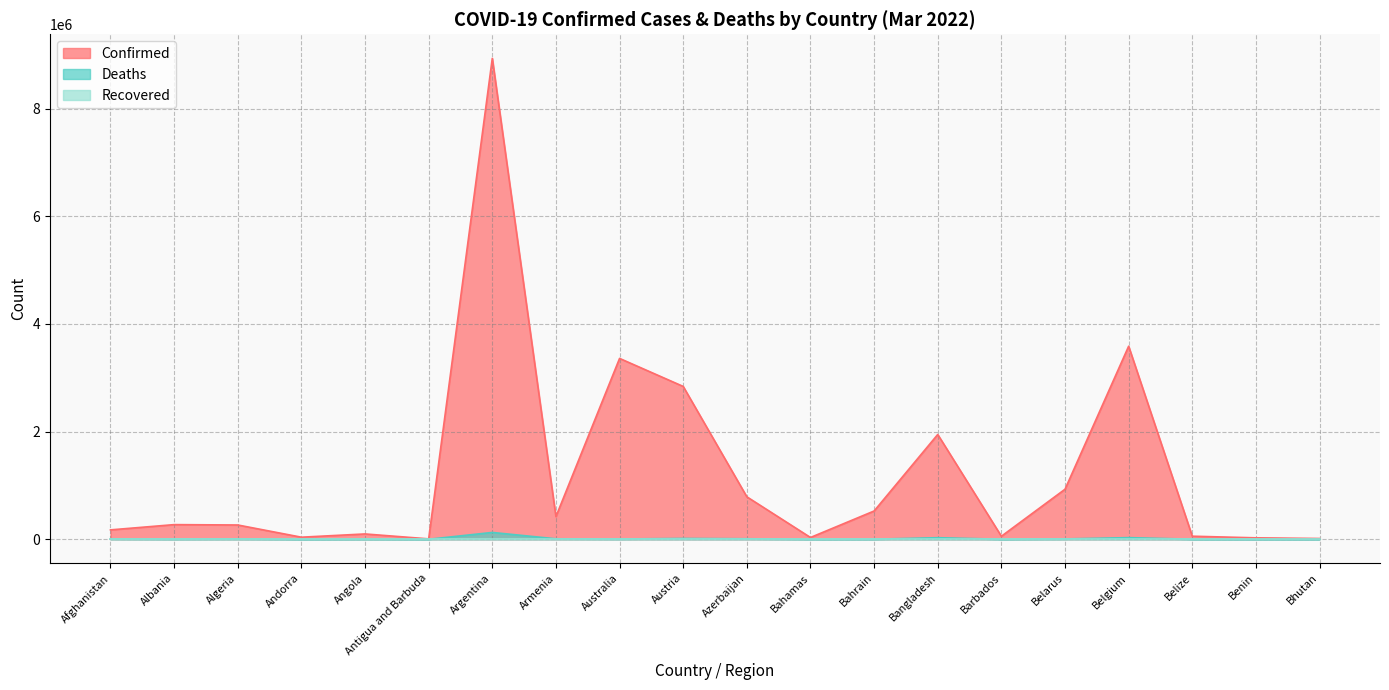

Where is the first local maximum for Deaths?

Algeria